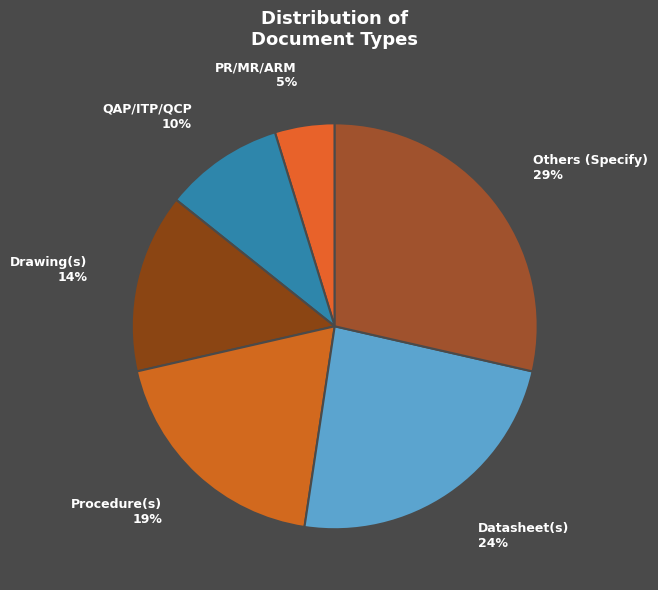

Is it true that PR/MR/ARM is 16% of the pie?

False